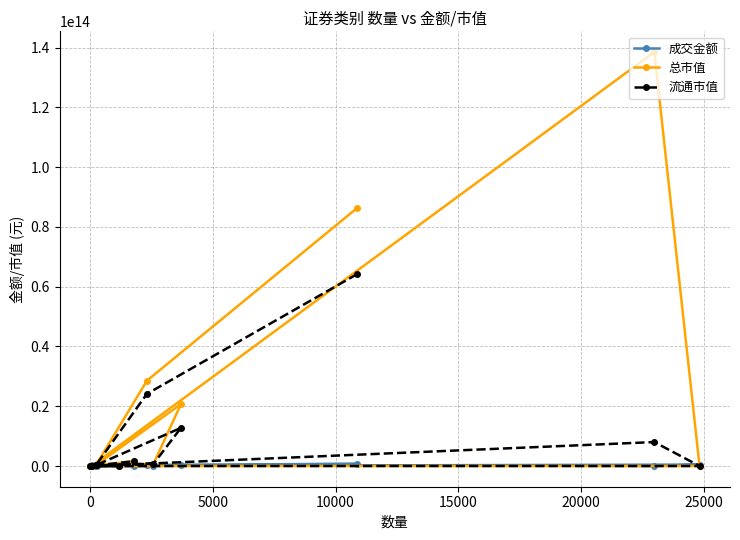

How many lines are shown in the chart?

3